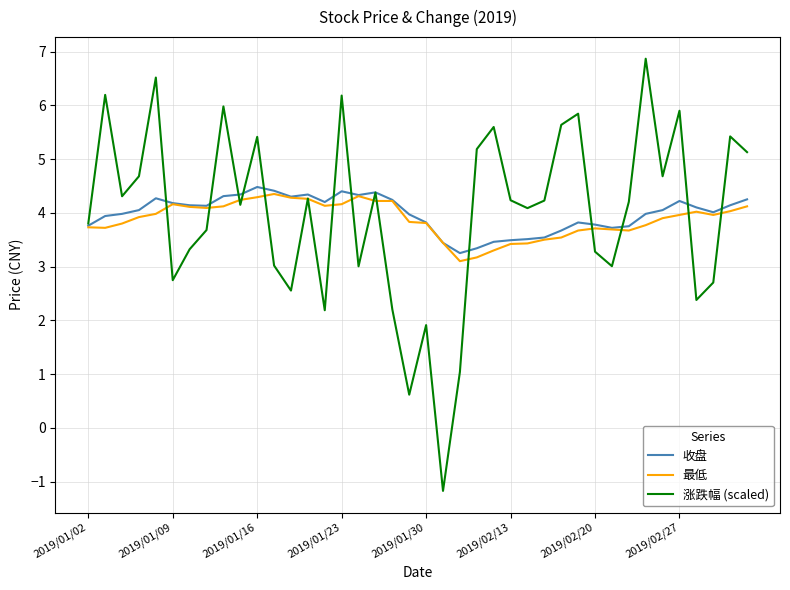

How many interior local peaks does the 涨跌幅 (scaled) series have?

13